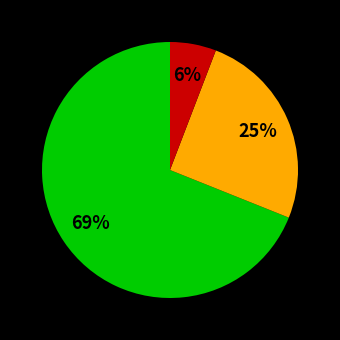

Does any single category account for the majority?

Yes